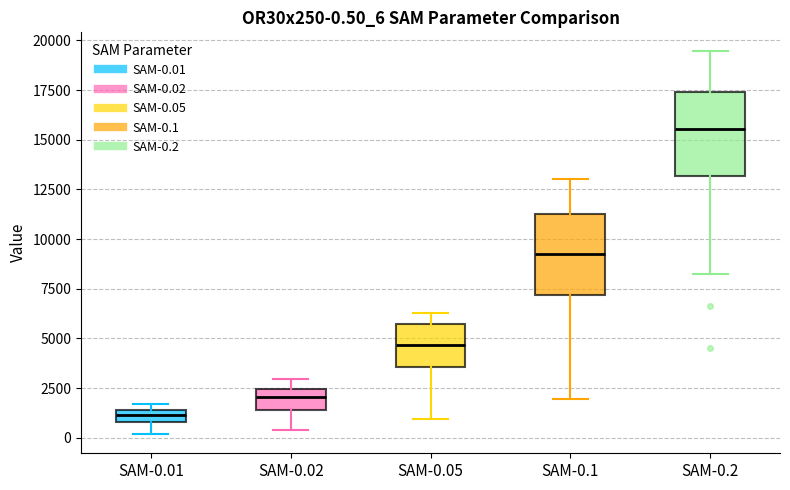

Which box's median line is the highest?

SAM-0.2